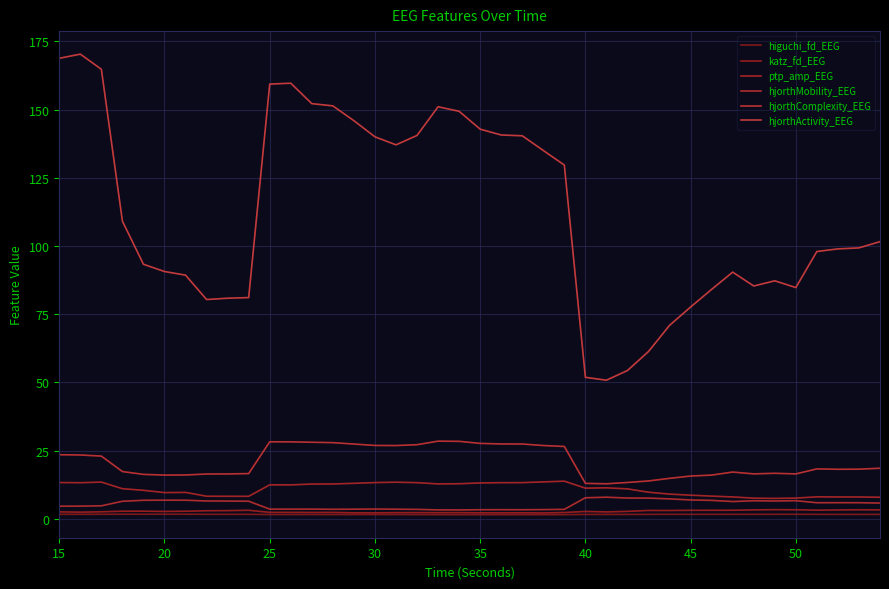

Does the chart have visible grid lines?

Yes